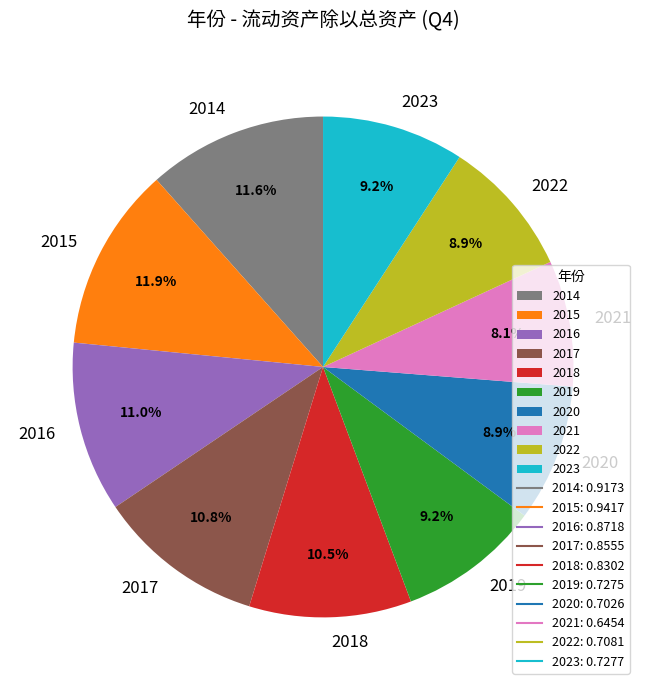

What is the smallest slice in the pie chart?

2021